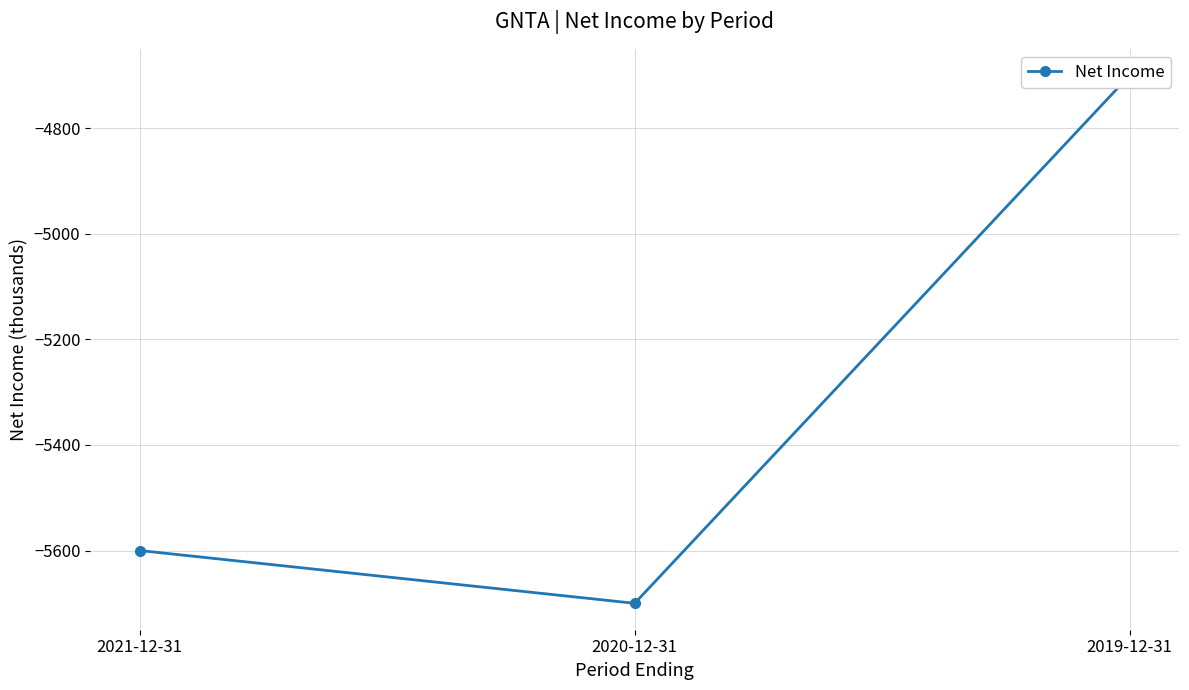

Which has a higher value, 2020-12-31 or 2019-12-31?

2019-12-31